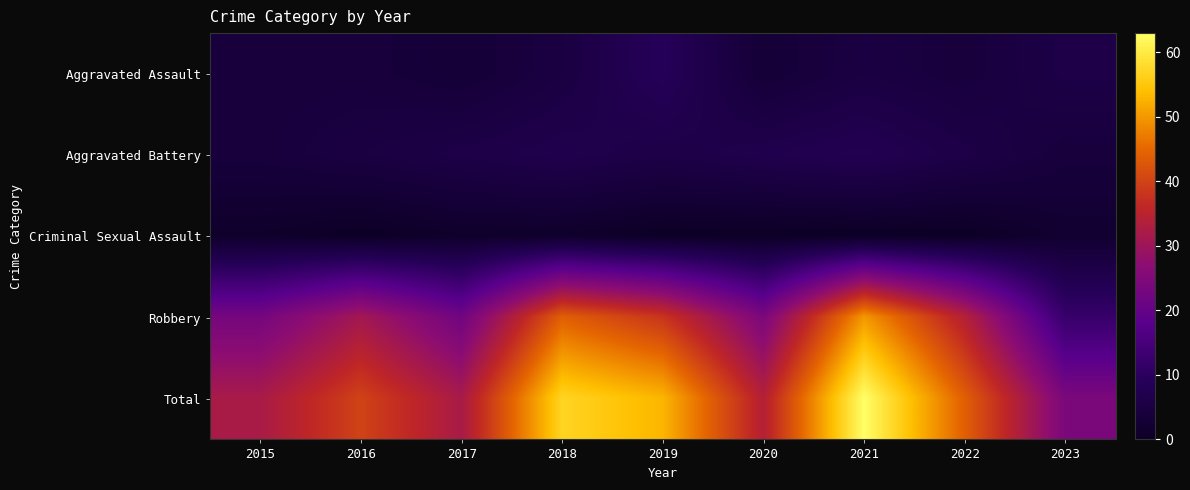

Which series has the largest range (max minus min)?

Total